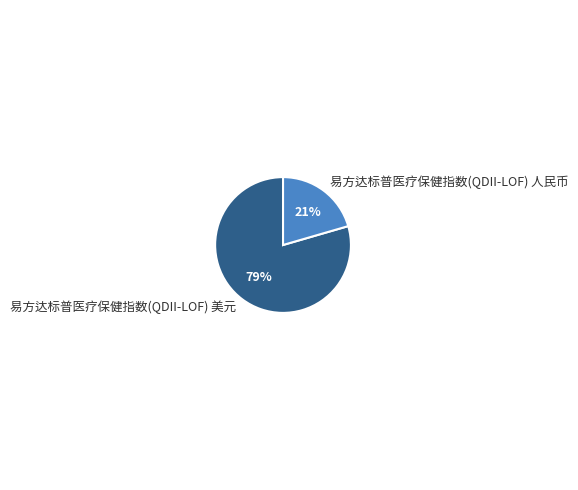

Does 易方达标普医疗保健指数(QDII-LOF) 人民币 account for over 50% of the chart?

No